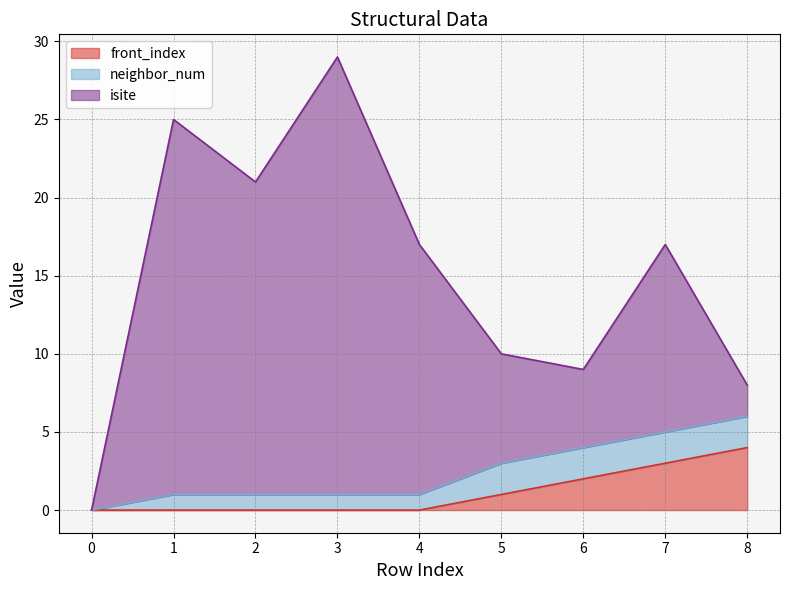

What is the spread (max minus min) of values at 3?

28